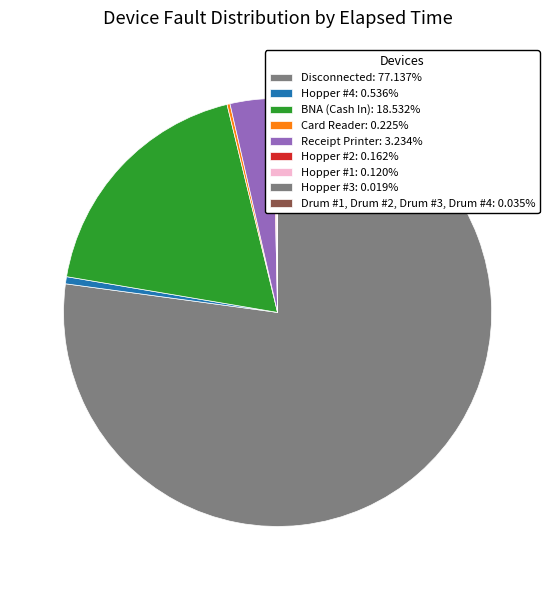

What percentage is the BNA (Cash In) slice, to the nearest percent?

19%